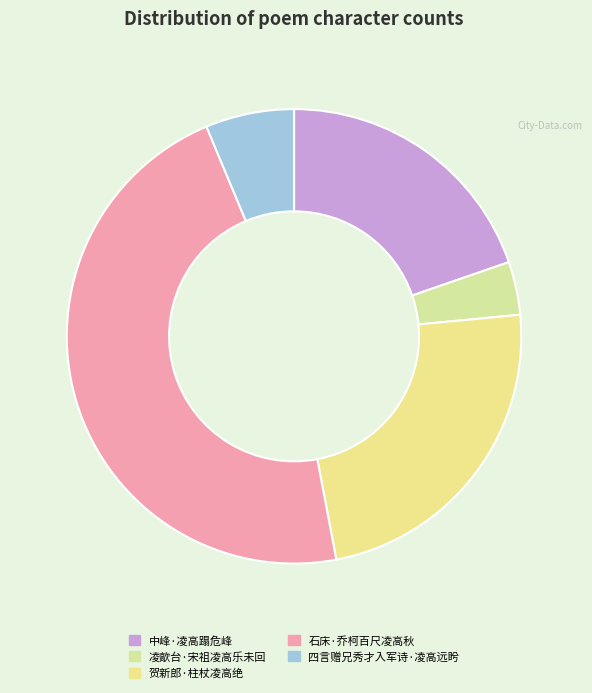

What is the ratio of the value at 凌歊台·宋祖凌高乐未回 to the value at 石床·乔柯百尺凌高秋?

0.1